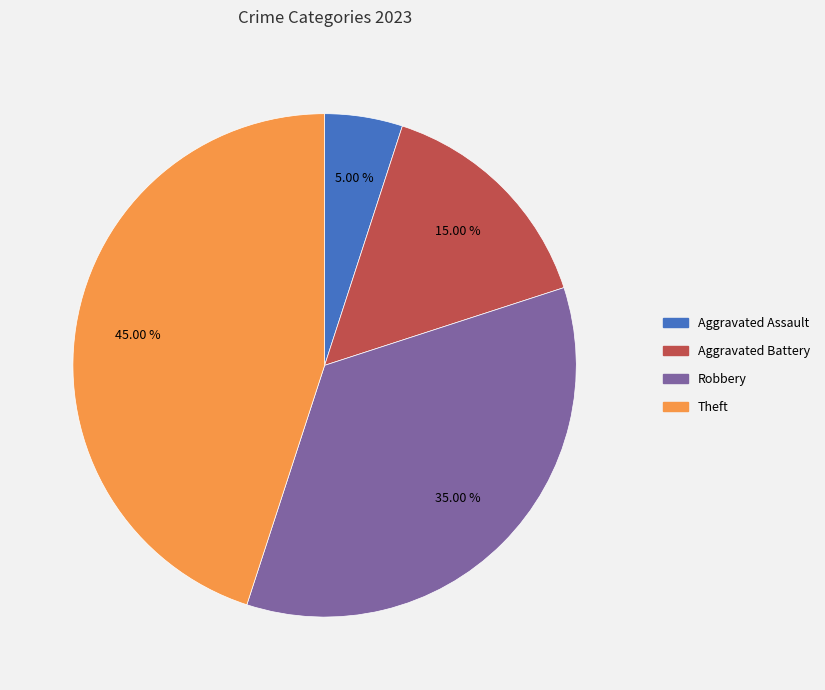

Combined, do Aggravated Battery and Aggravated Assault account for over 50%?

No